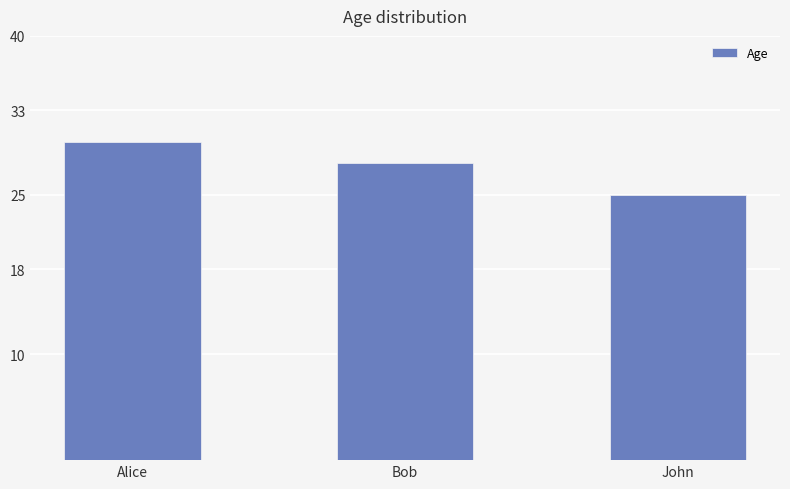

What position from the right is Bob?

2